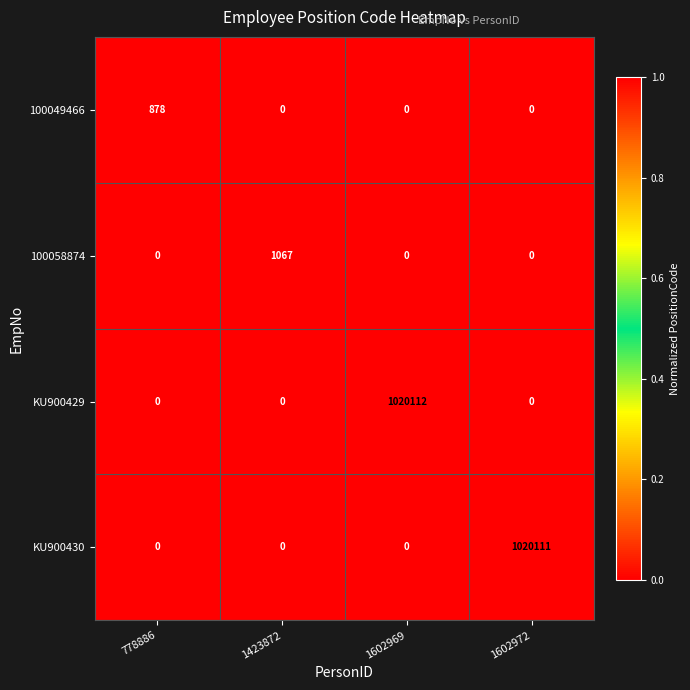

Which series has the largest range (max minus min)?

KU900429